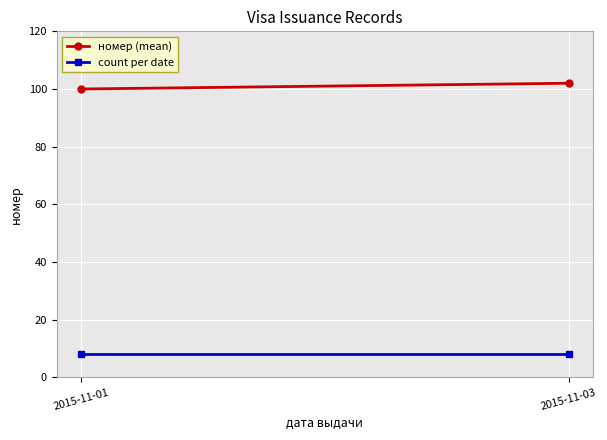

What are all the series names shown in the legend?

номер (mean), count per date